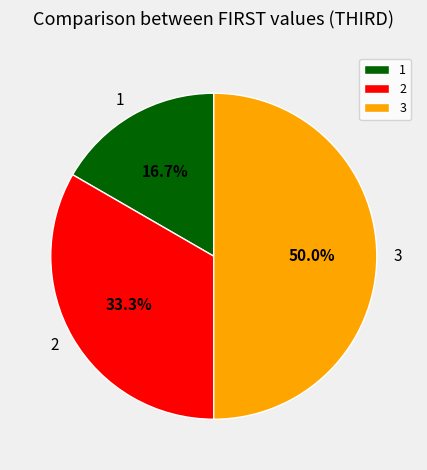

How much of the chart is everything except 3?

50.0%